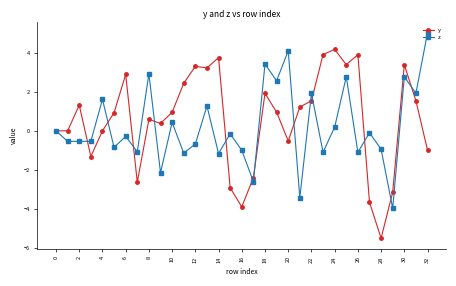

What is the greatest value displayed?

5.0